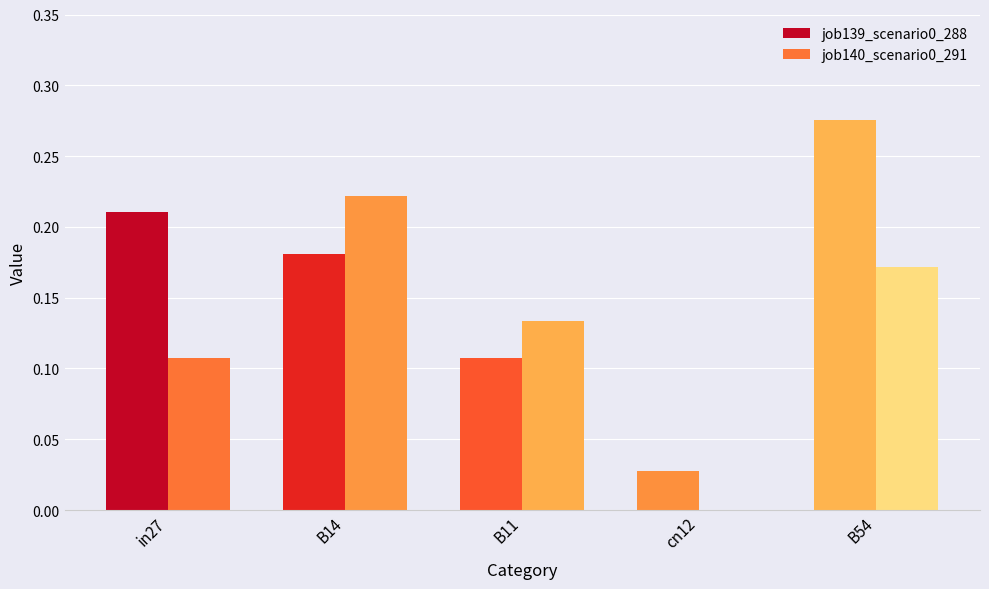

Is the value of job140_scenario0_291 at B11 greater than the value of job139_scenario0_288 at B11?

Yes